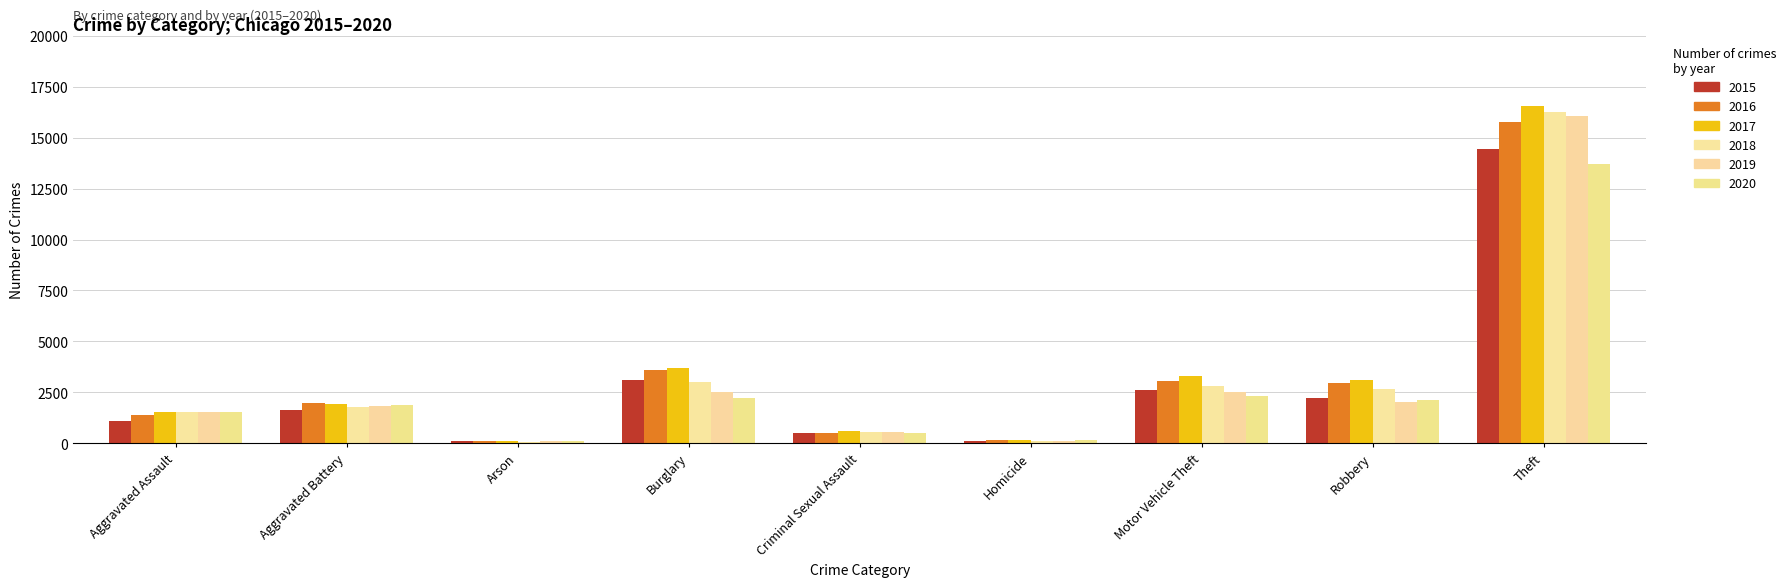

The value of 2016 at Robbery is 4036. True or false?

False